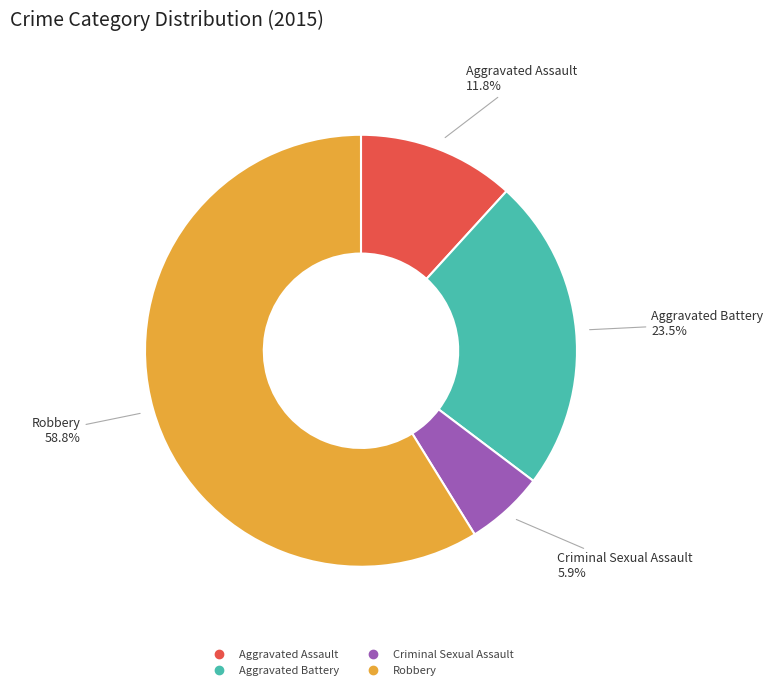

True or false: Aggravated Battery accounts for 33% of the total.

False